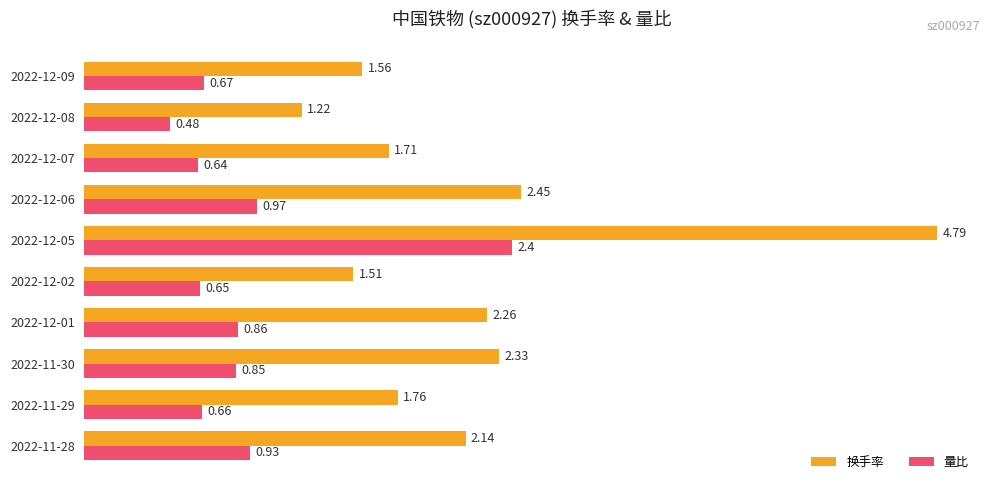

Which series has the widest spread of values?

换手率